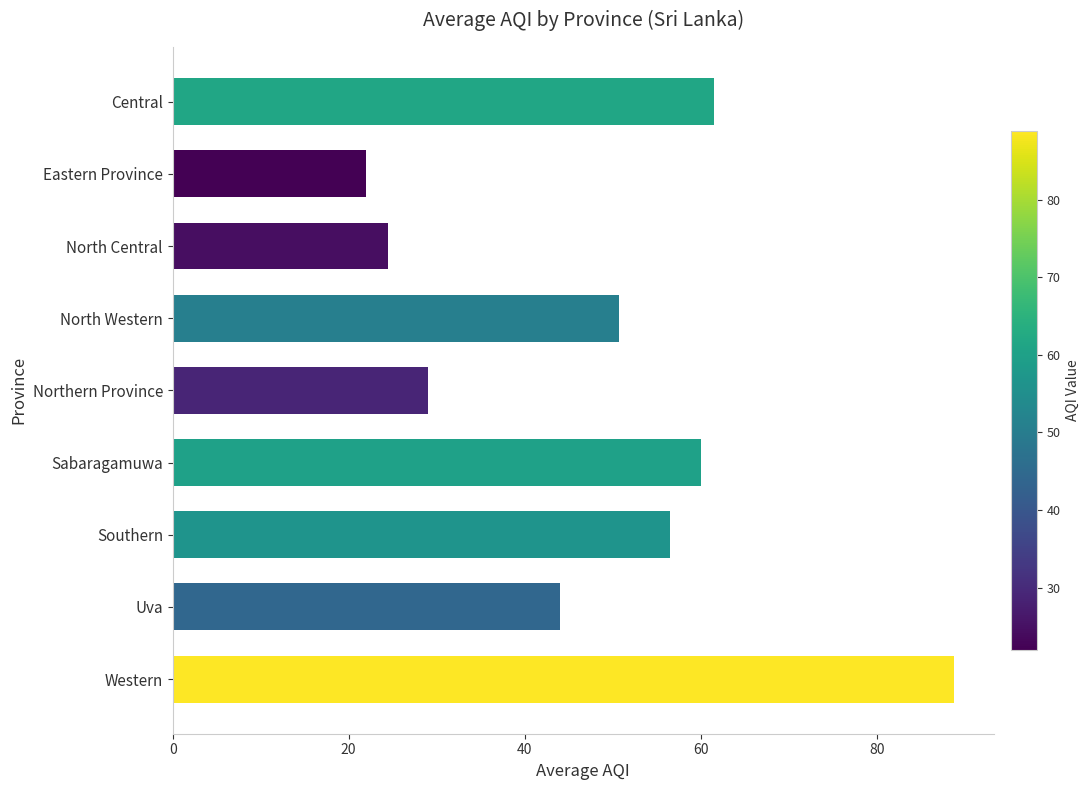

Rank the categories by value from lowest to highest.

Eastern Province, North Central, Northern Province, Uva, North Western, Southern, Sabaragamuwa, Central, Western